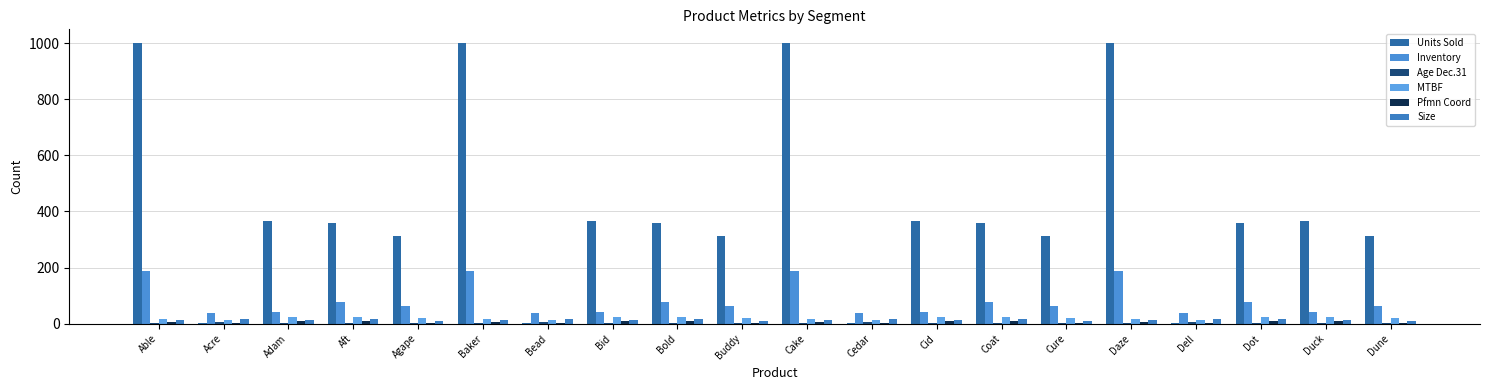

What is the difference between the maximum and minimum values in the Inventory series?

150.0